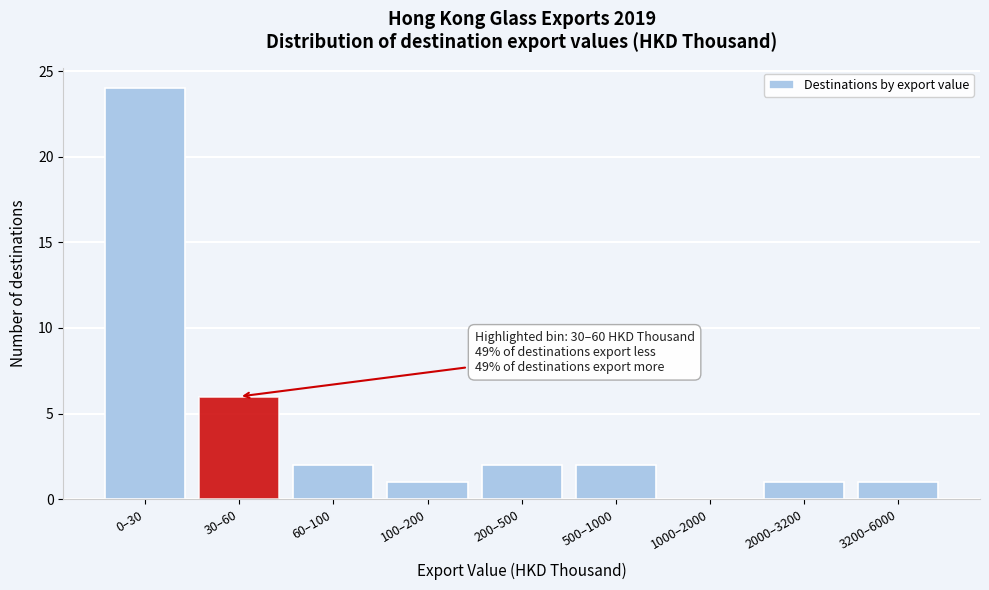

Reading right to left, transcribe all the data shown in this chart.

3200–6000=1	2000–3200=1	1000–2000=0	500–1000=2	200–500=2	100–200=1	60–100=2	30–60=6	0–30=24